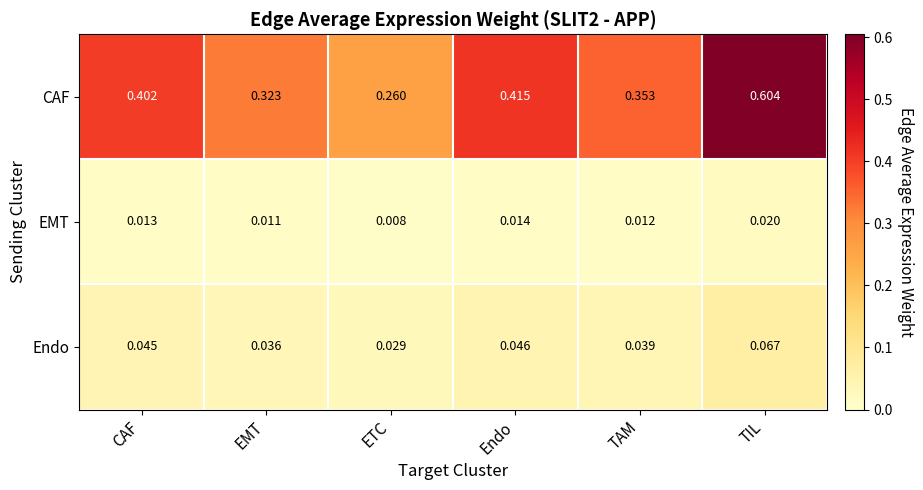

At EMT, list the series in order from largest to smallest.

CAF, Endo, EMT